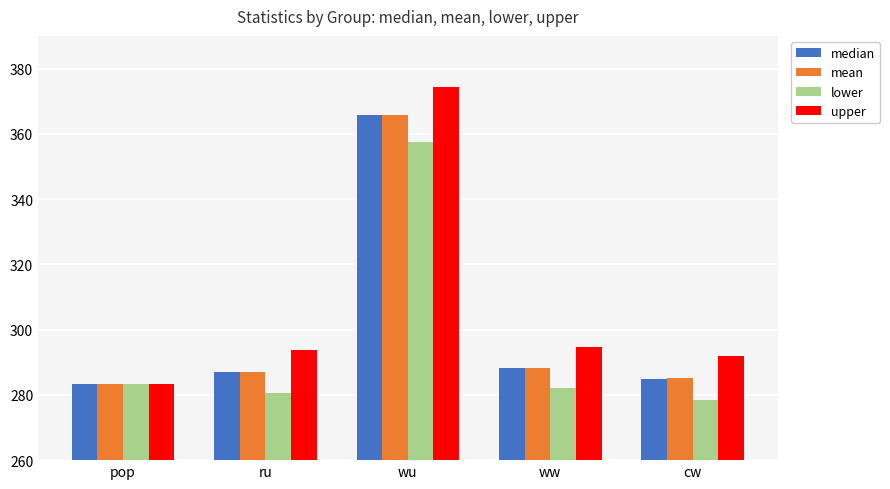

What is the average value of the mean series?

301.9